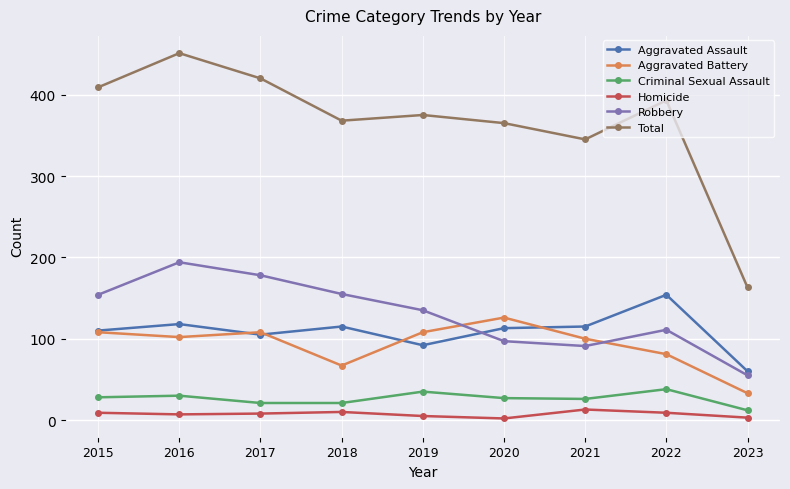

At which category is the sum across all series the highest?

2016